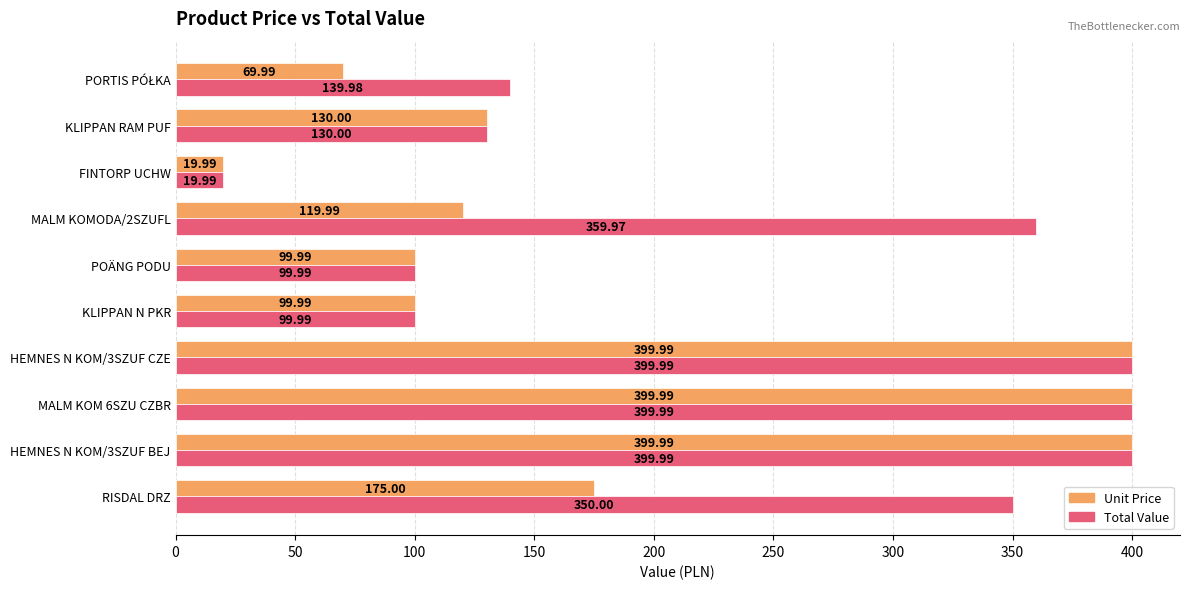

At how many categories does at least one series exceed 279?

5